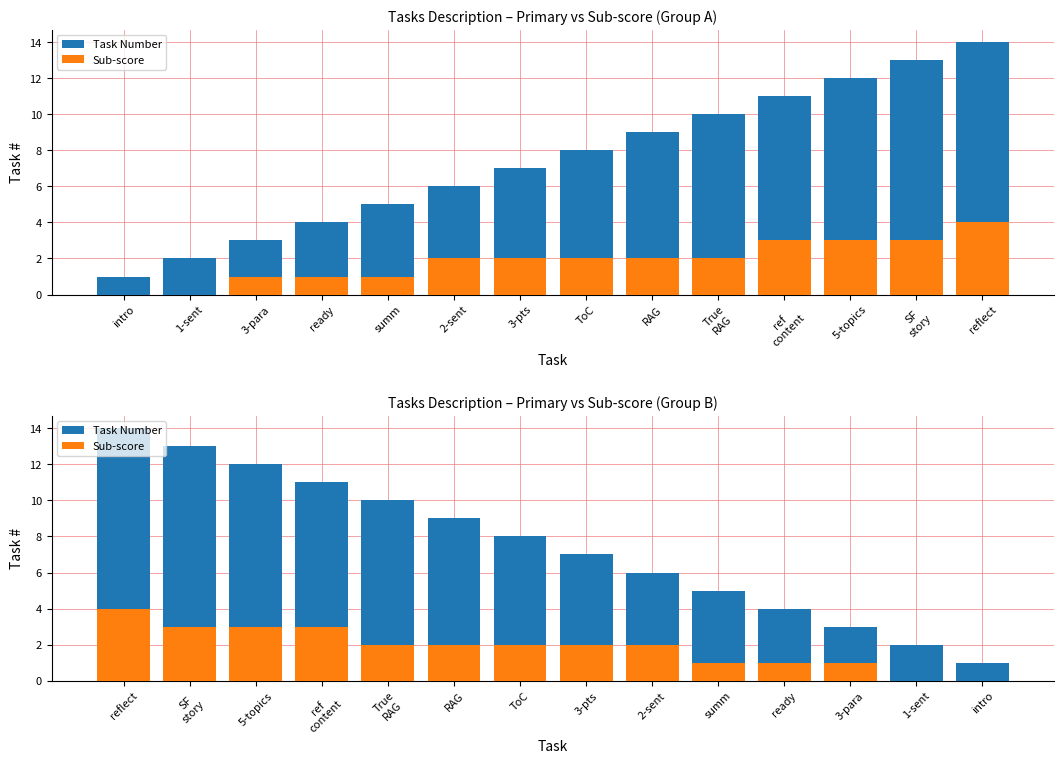

What is the difference between the maximum and minimum values in the Sub-score series?

4